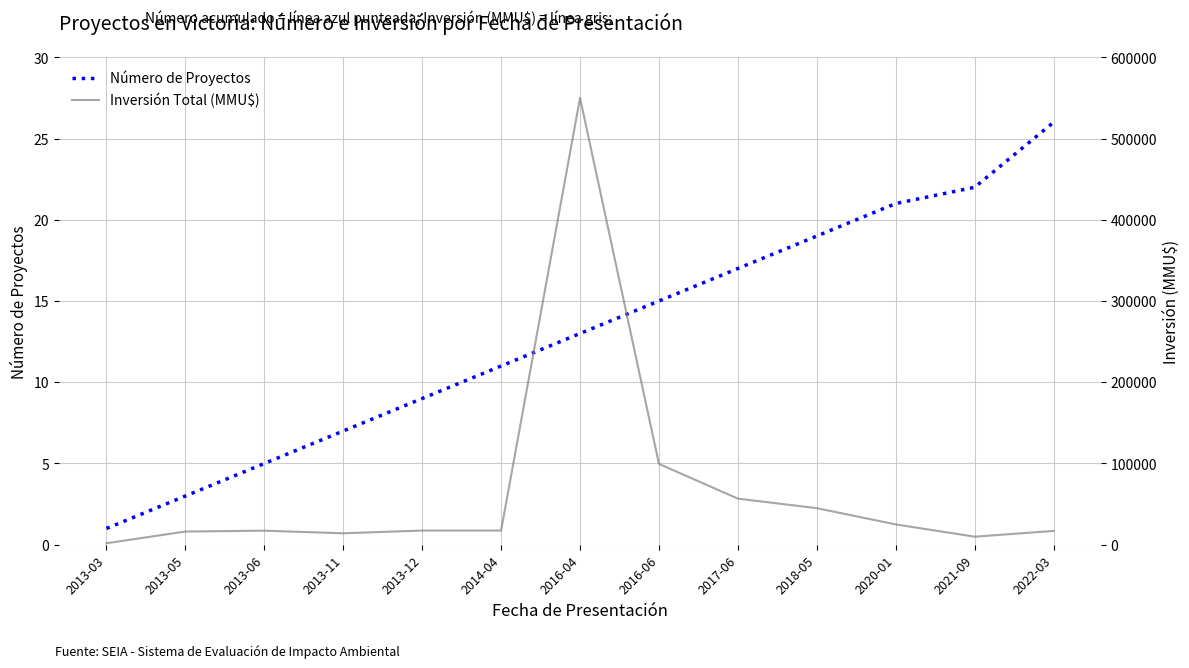

Does the chart display data point markers on the line(s)?

No